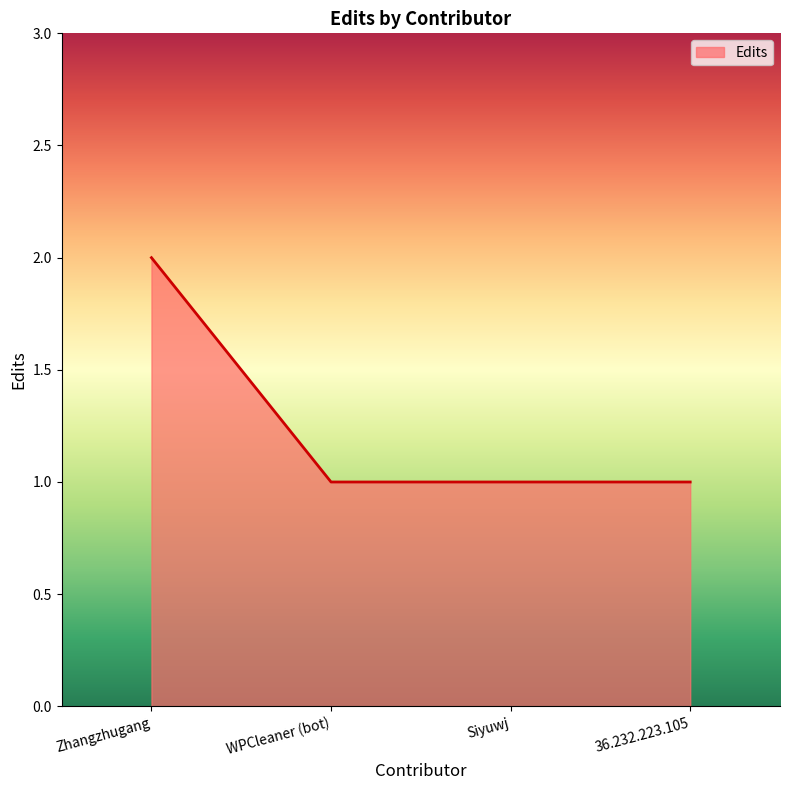

What is the ratio of the value at 36.232.223.105 to the value at Siyuwj?

1.0